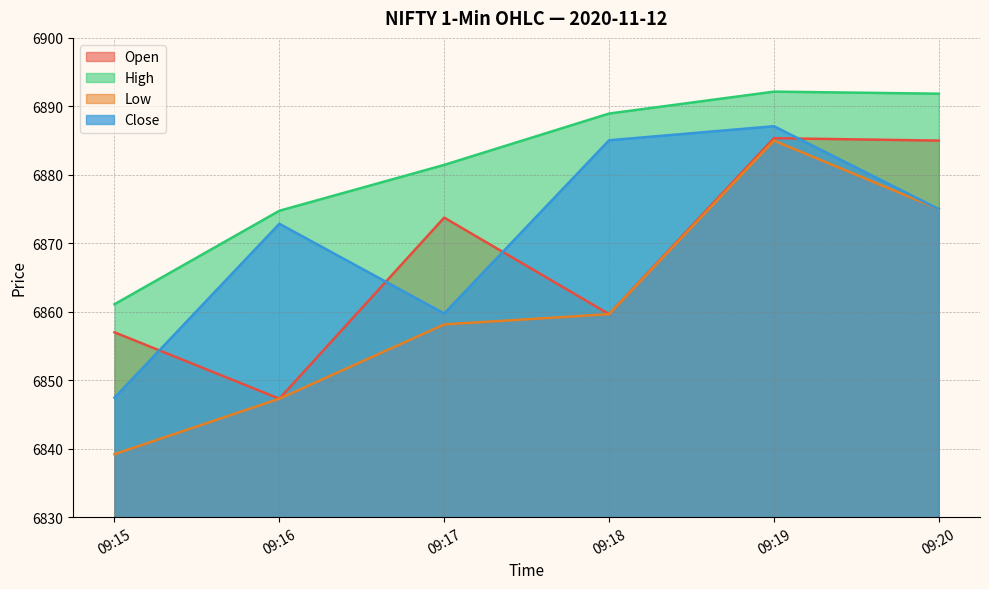

At which label is High closest to 6876?

09:16